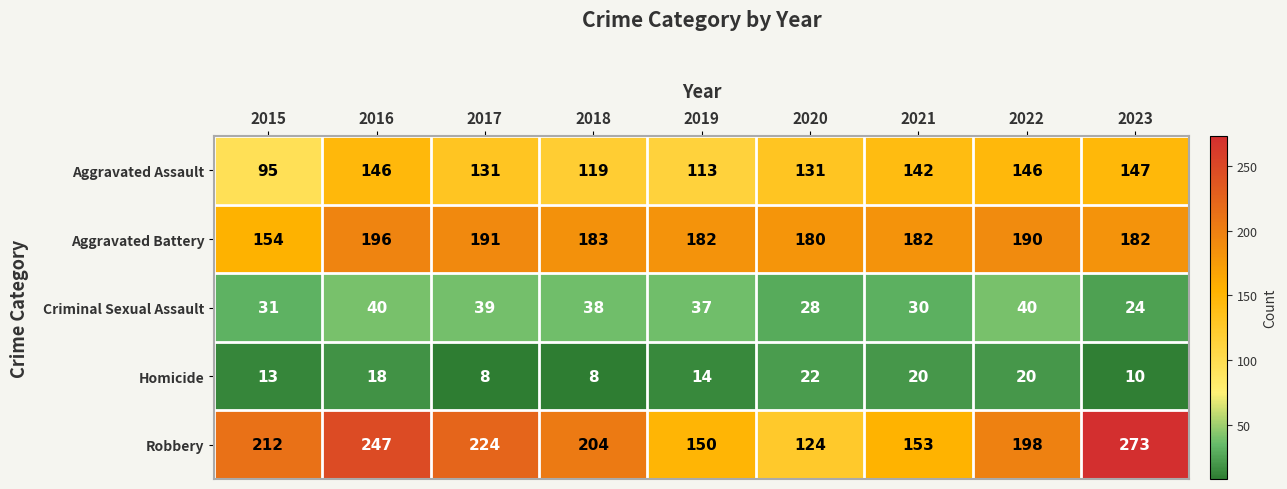

At which label does Criminal Sexual Assault first exceed 37?

2016